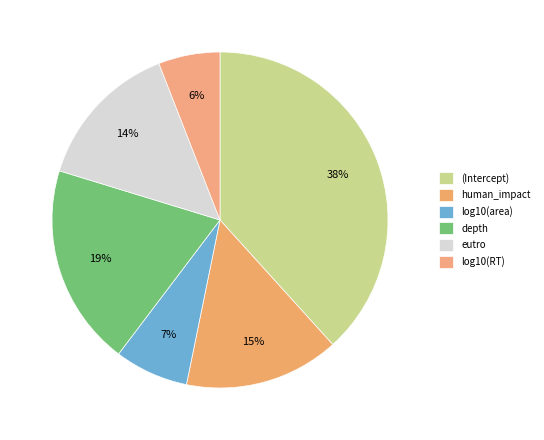

What portion of the pie excludes log10(RT)?

94.1%